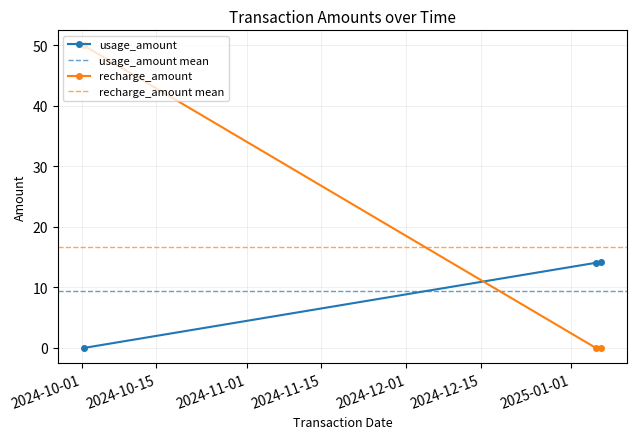

Reading left to right, what are all the values shown in this chart?

usage_amount: 2025-01-06 17:13:00=14.2	2025-01-05 16:52:00=14.1	2024-10-01 07:53:00=0.0
recharge_amount: 2025-01-06 17:13:00=0.0	2025-01-05 16:52:00=0.0	2024-10-01 07:53:00=50.0